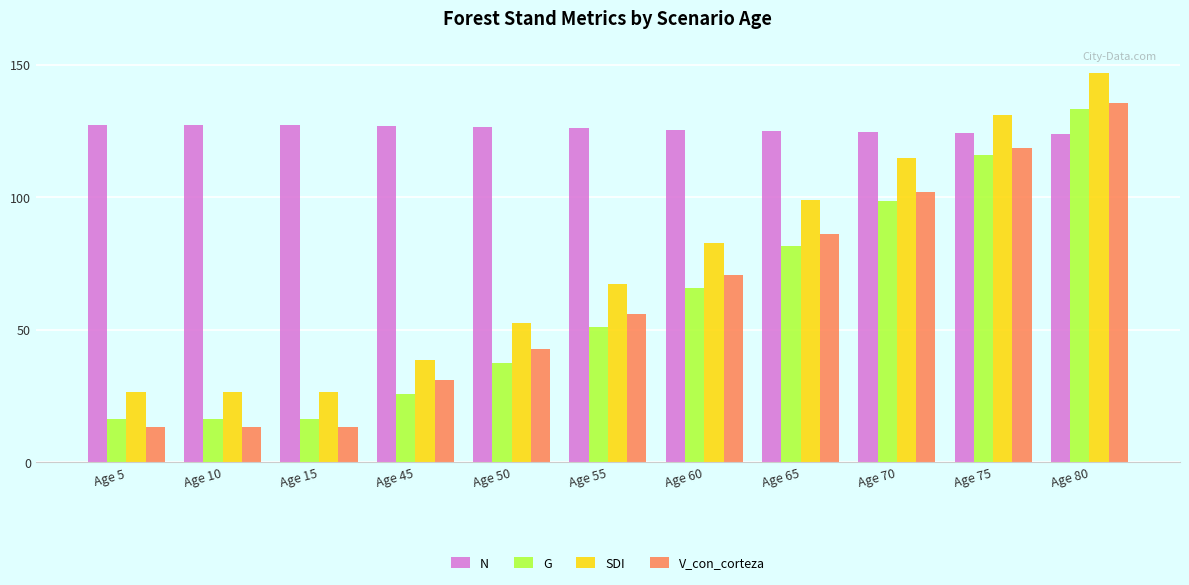

What is the difference between the maximum and second lowest values in the N series?

3.0